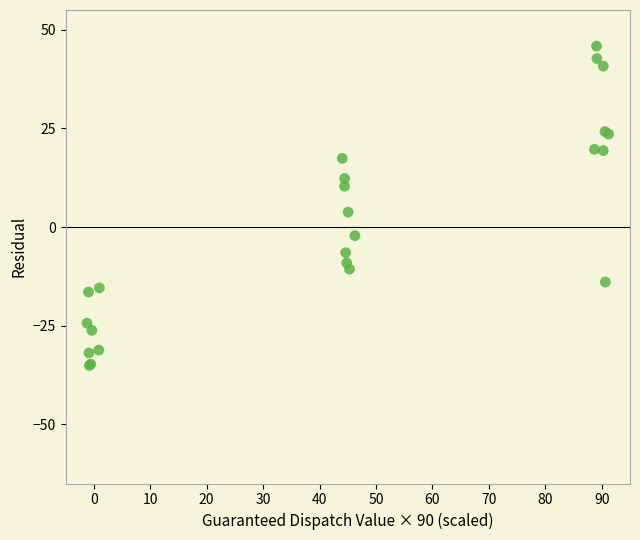

What Y value in the scatter plot is closest to 5?

3.8